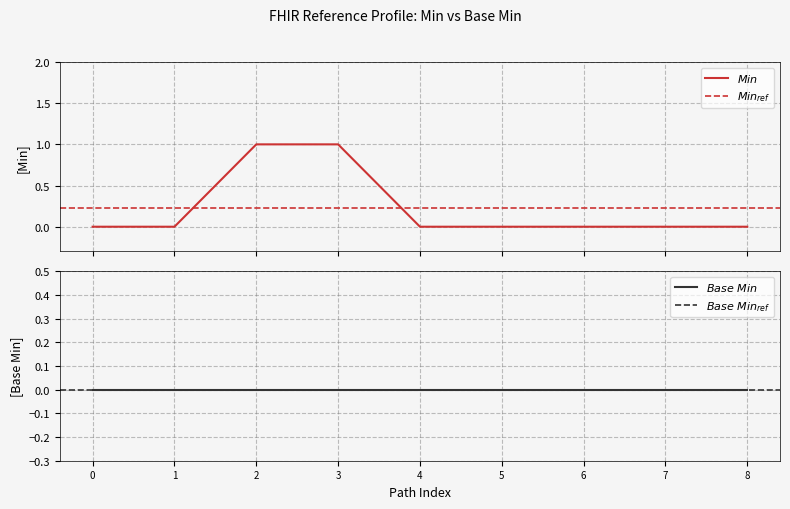

How many values are between 0 and 1?

9